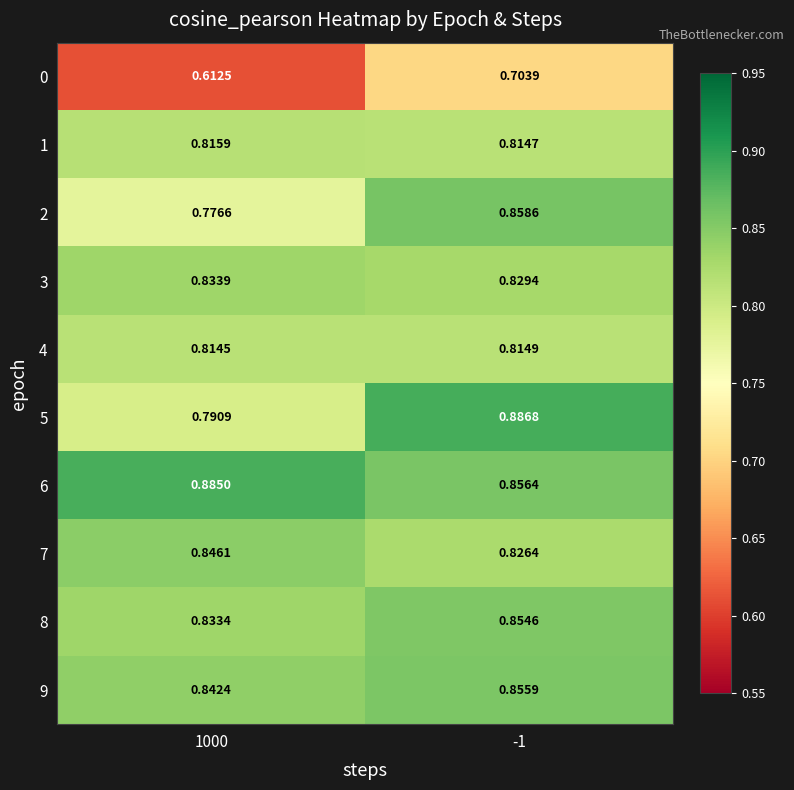

Is the value of 3 at 1000 greater than the value of 4 at 1000?

Yes